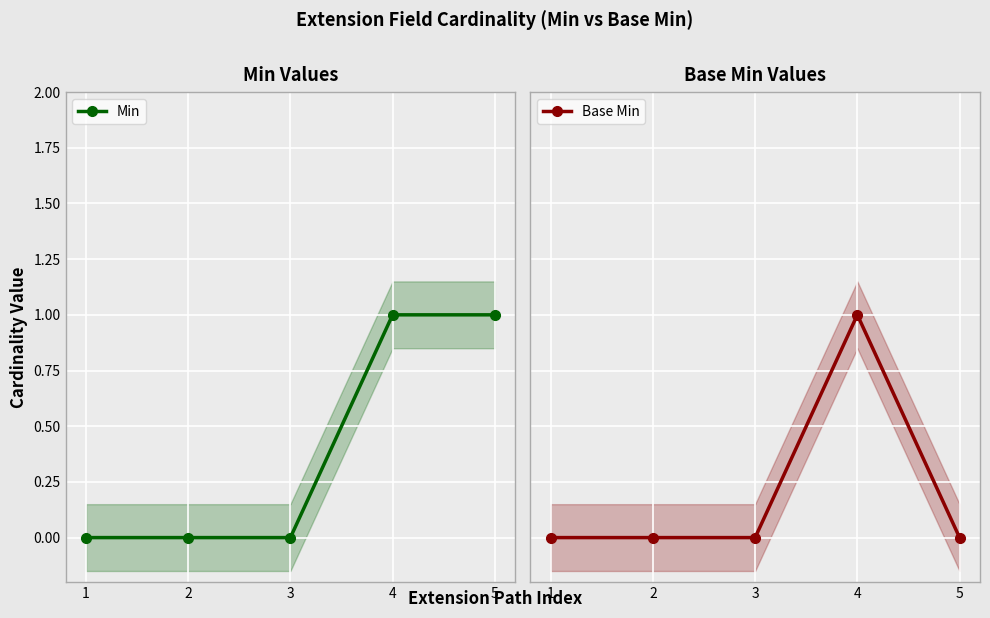

Reading left to right, extract all data points from this chart.

Min: 1=0	2=0	3=0	4=1	5=1
Base Min: 1=0	2=0	3=0	4=1	5=0